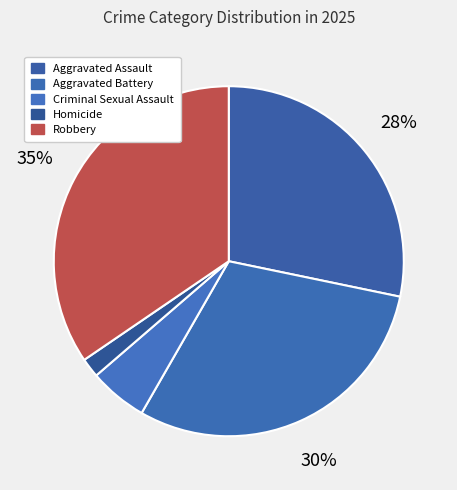

Count the number of slices in the pie.

5